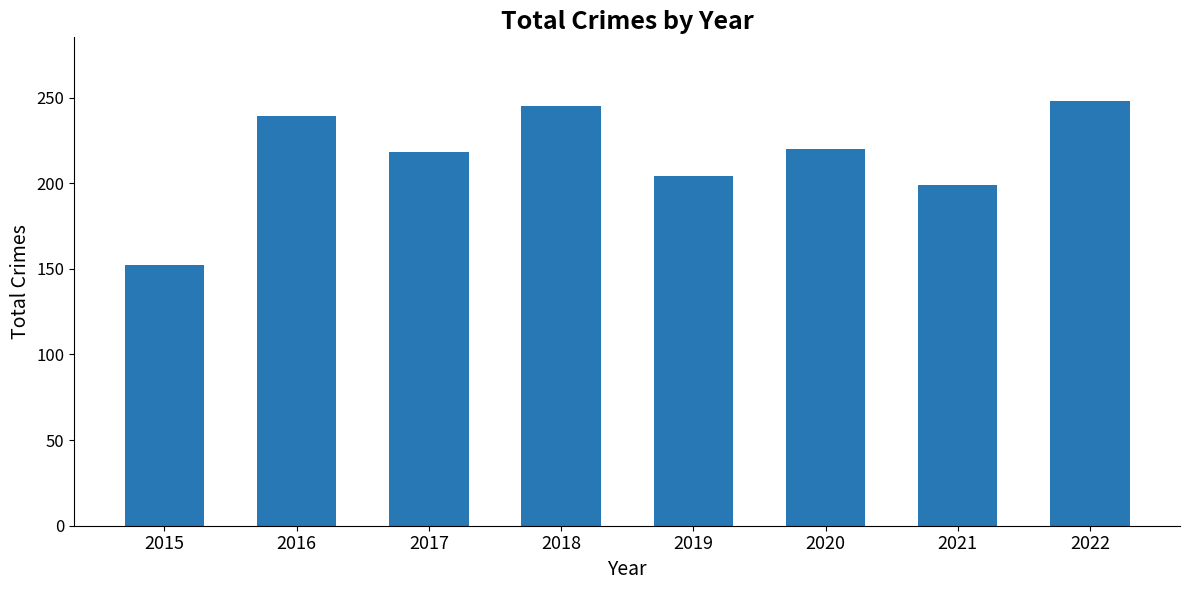

Which label corresponds to the smallest value in the chart?

2015